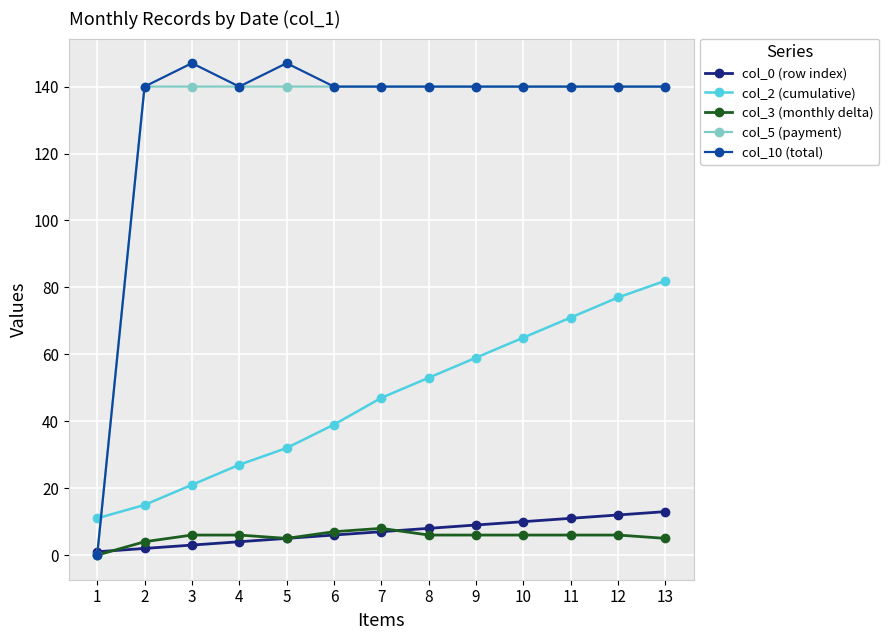

What is the spread (max minus min) of values at 7?

133